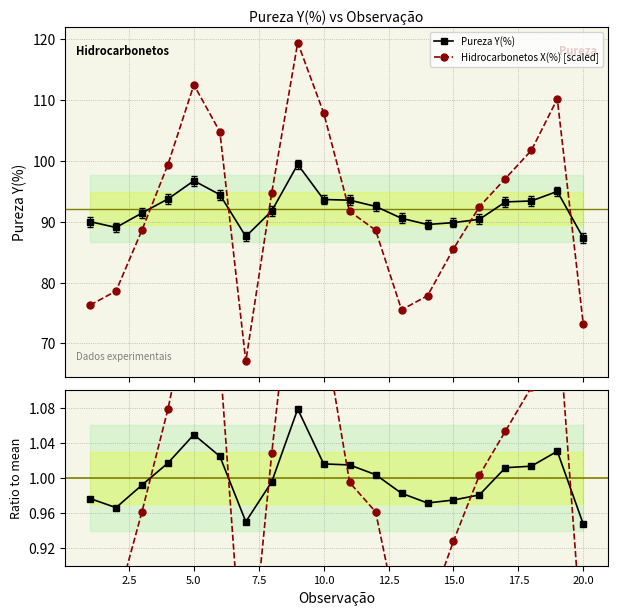

How many intersections are there between Pureza Y(%) and Hidrocarbonetos X(%) [scaled]?

6